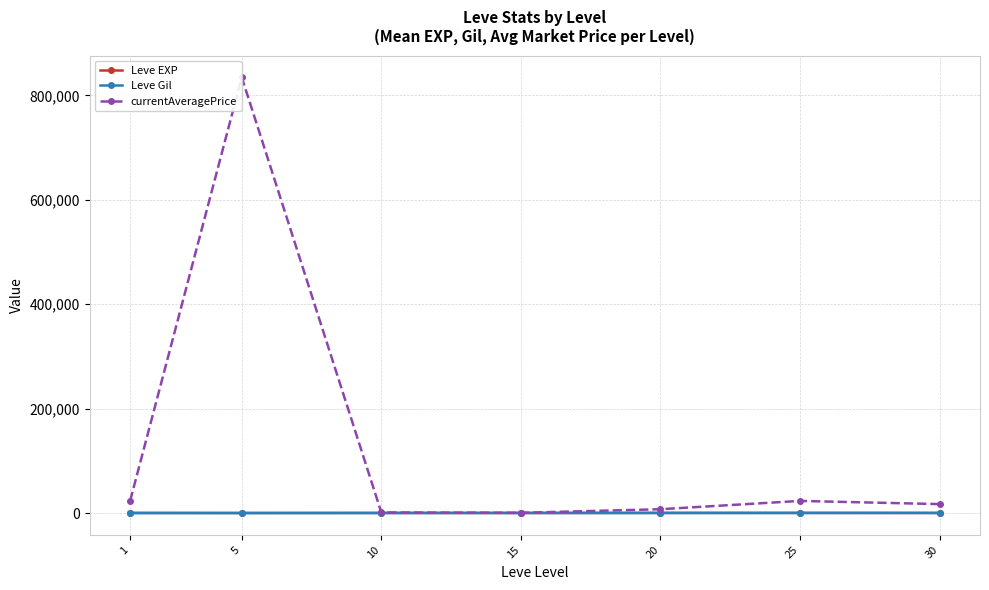

Is it true that Leve Gil equals 249.7 at 15?

True